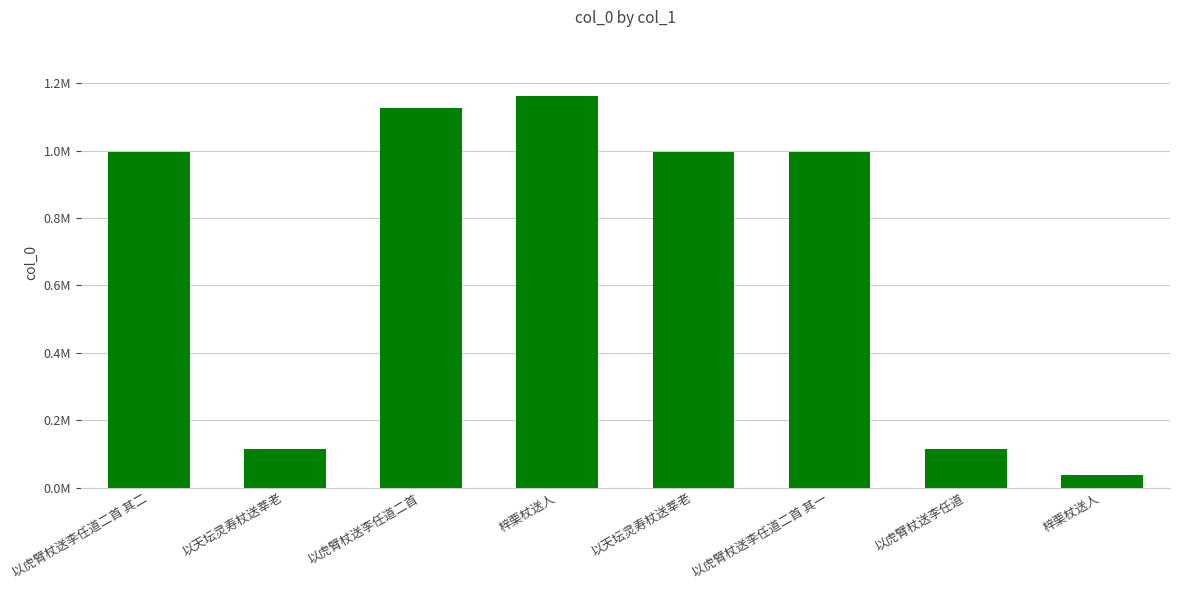

Reading left to right, transcribe all the data shown in this chart.

以虎臂杖送李任道二首 其二=995355	以天坛灵寿杖送莘老=113782	以虎臂杖送李任道二首=1127056	梓栗杖送人=1163507	以天坛灵寿杖送莘老=995354	以虎臂杖送李任道二首 其一=995356	以虎臂杖送李任道=114118	梓栗杖送人=38421